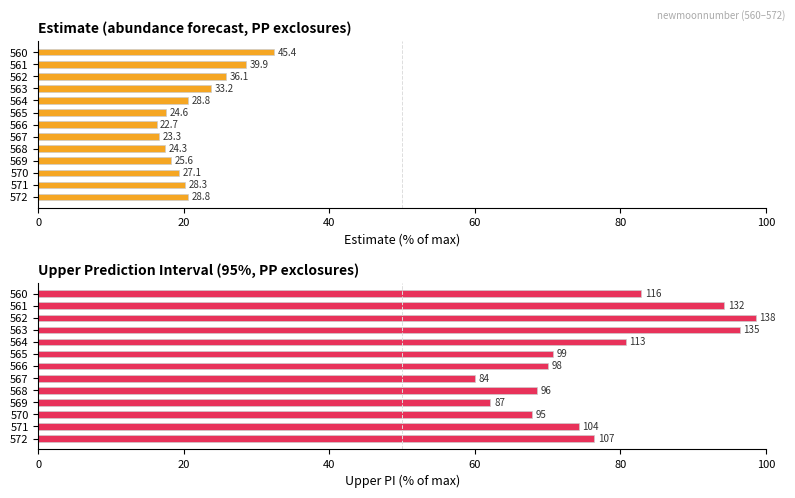

At how many categories does at least one series exceed 32?

13